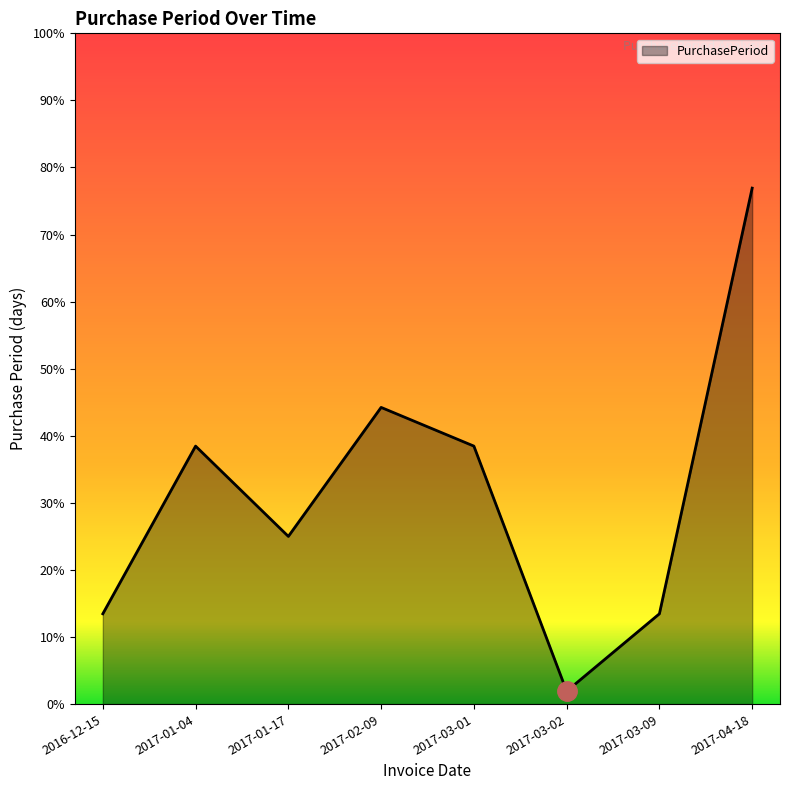

Is this an area chart (filled region under the line)?

Yes